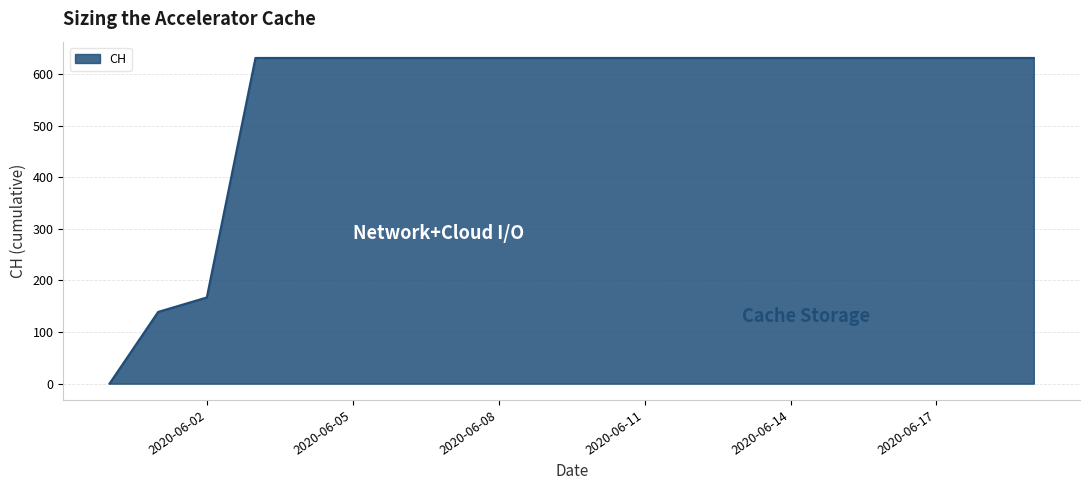

What is the difference between the maximum and minimum values?

631